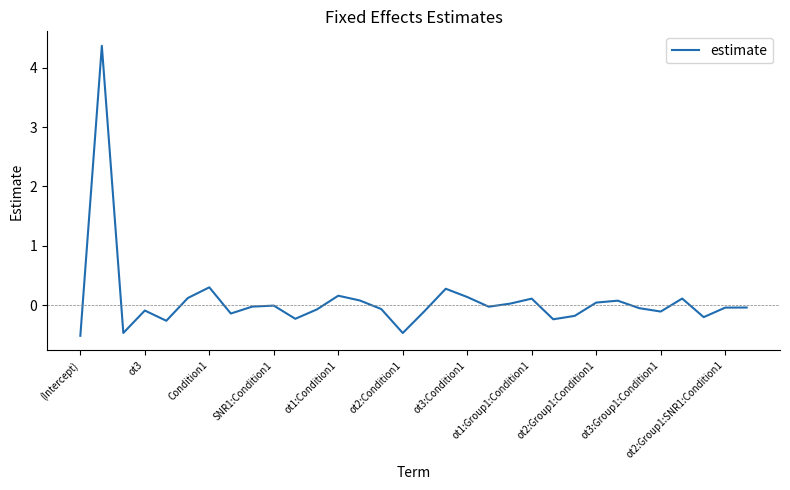

What is the minimum value shown in the chart?

-0.5